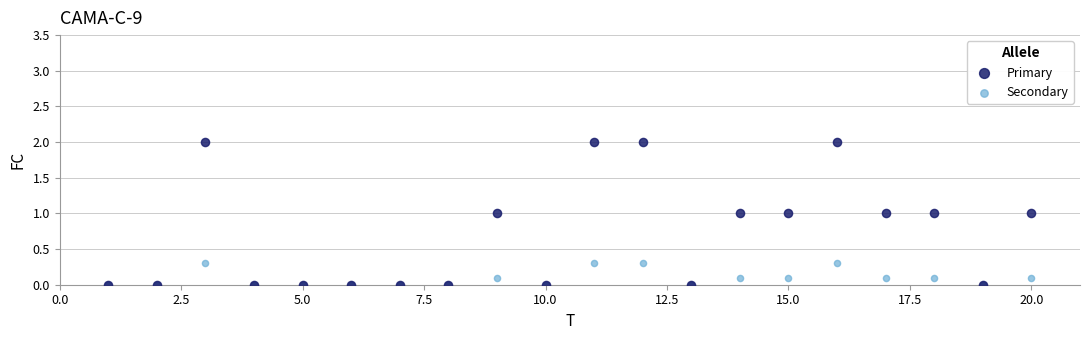

What are all the series names shown in the legend?

Primary, Secondary